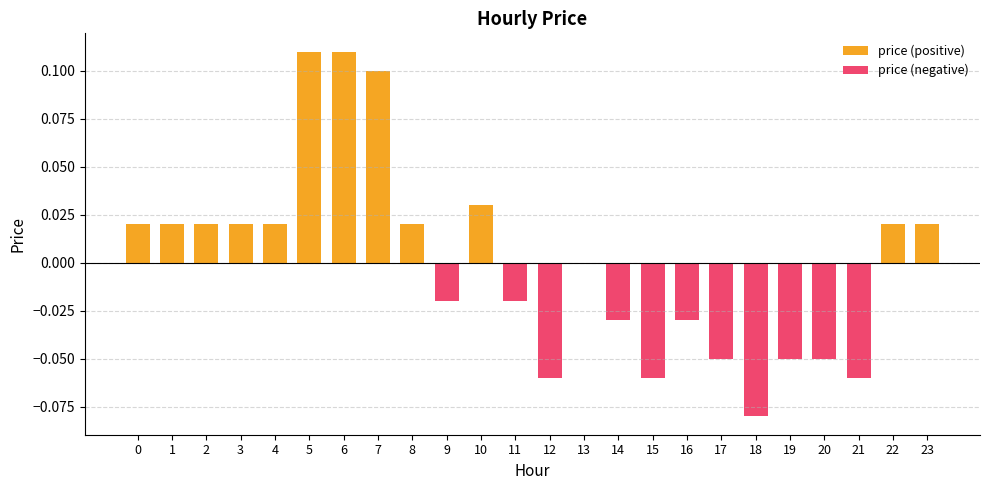

How many values are below 0?

11